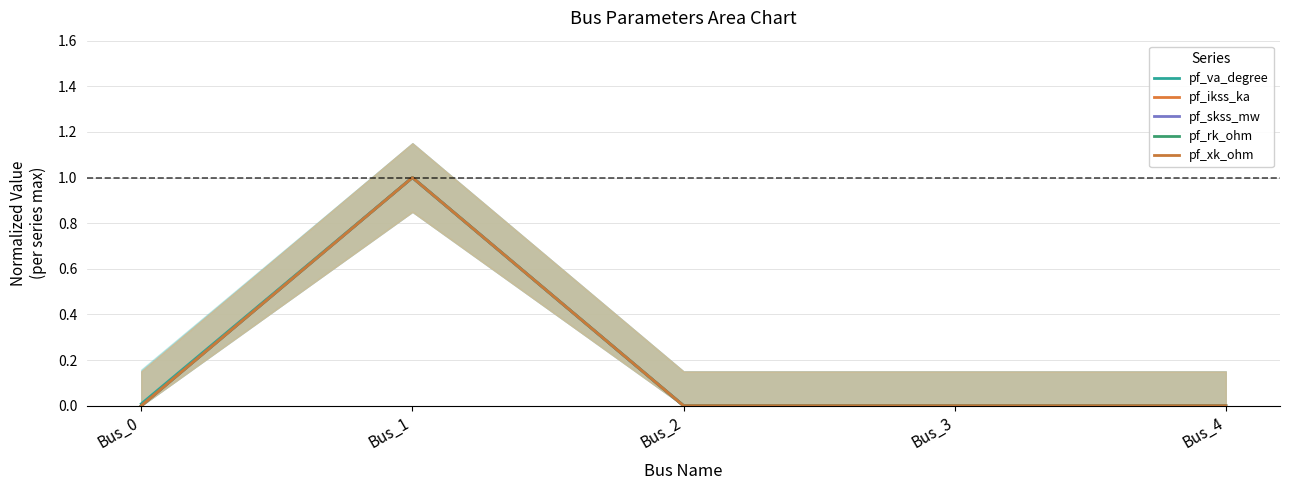

What are all the series names shown in the legend?

pf_va_degree, pf_ikss_ka, pf_skss_mw, pf_rk_ohm, pf_xk_ohm